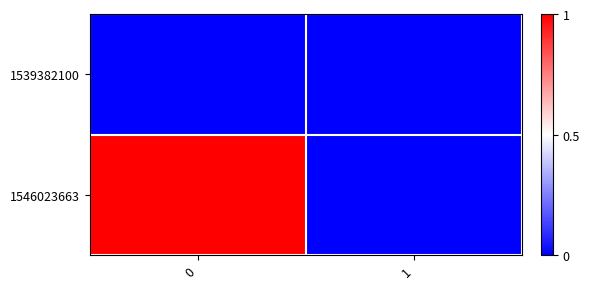

Reading left to right, transcribe all the data shown in this chart.

1539382100: 0=0	1=0
1546023663: 0=1	1=0